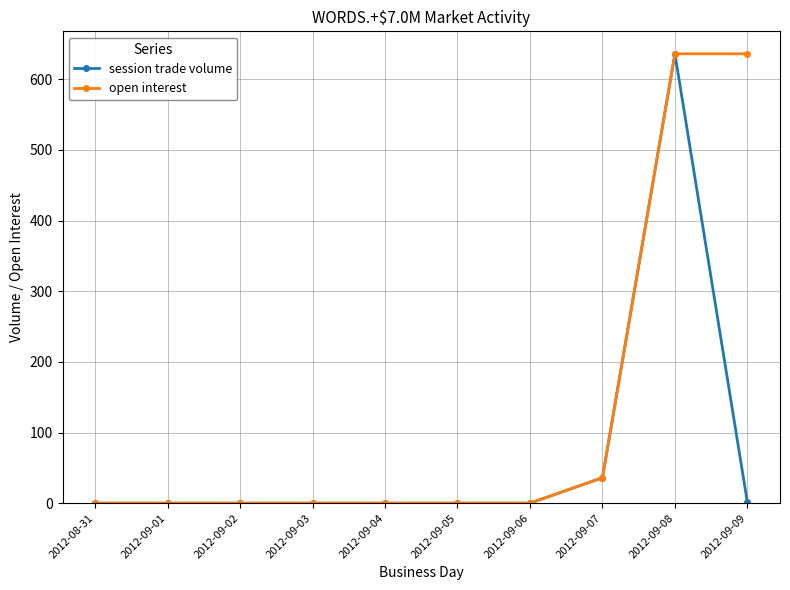

Rank the series by their average value, from highest to lowest.

open interest, session trade volume